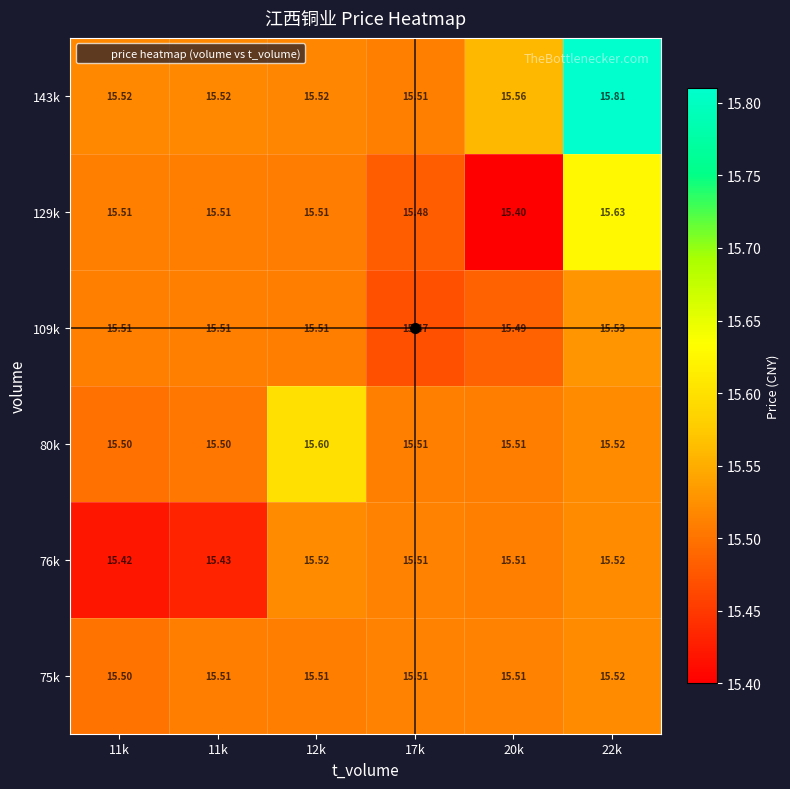

How many distinct data groups are displayed?

6